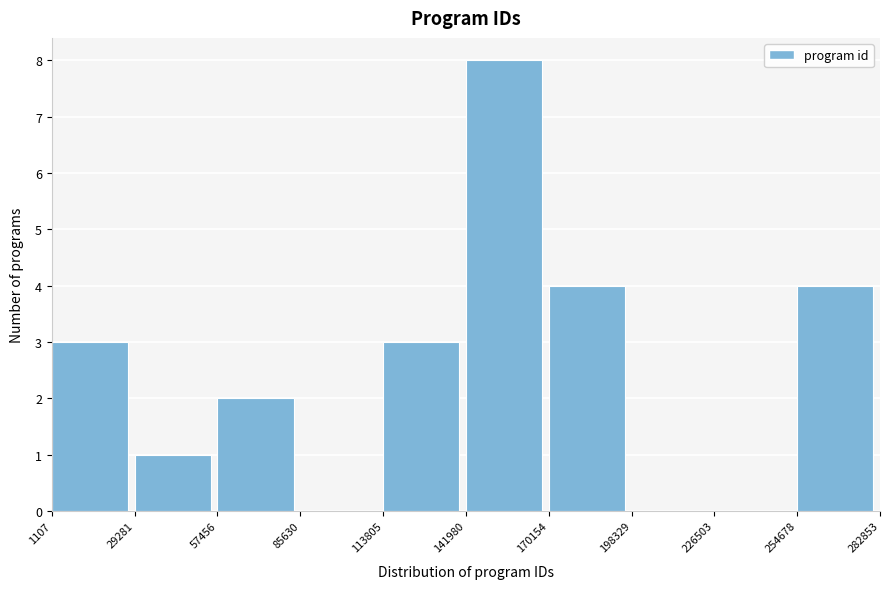

Reading left to right, list every bar in this chart as the range it spans on the x-axis followed by its height. The values are not printed on the chart, so give them approximately, as read against the axis.

1107 to 29281: 3
29281 to 57456: 1
57456 to 85630: 2
85630 to 113805: 0
113805 to 141980: 3
141980 to 170154: 8
170154 to 198329: 4
198329 to 226503: 0
226503 to 254678: 0
254678 to 282853: 4